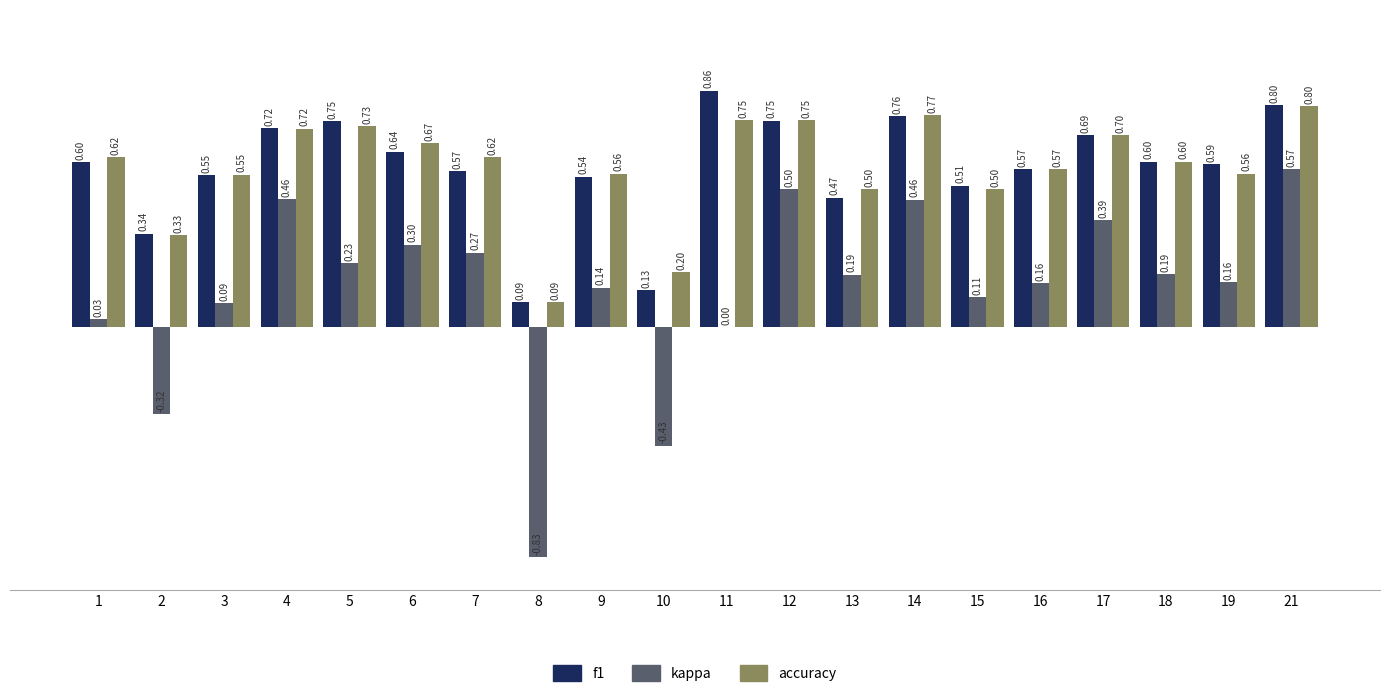

What is the sum of all kappa values?

2.7